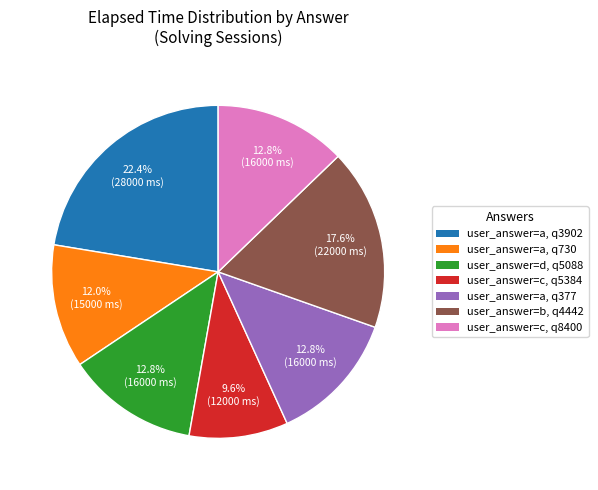

Does any single category account for the majority?

No